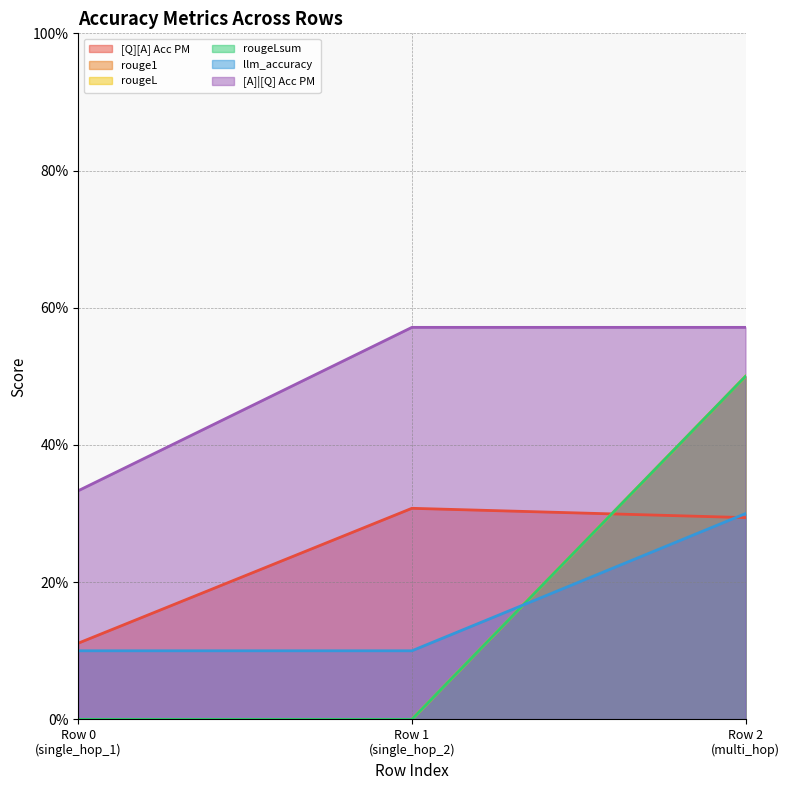

What are all the series names shown in the legend?

[Q][A] Acc PM, rouge1, rougeL, rougeLsum, llm_accuracy, [A]|[Q] Acc PM